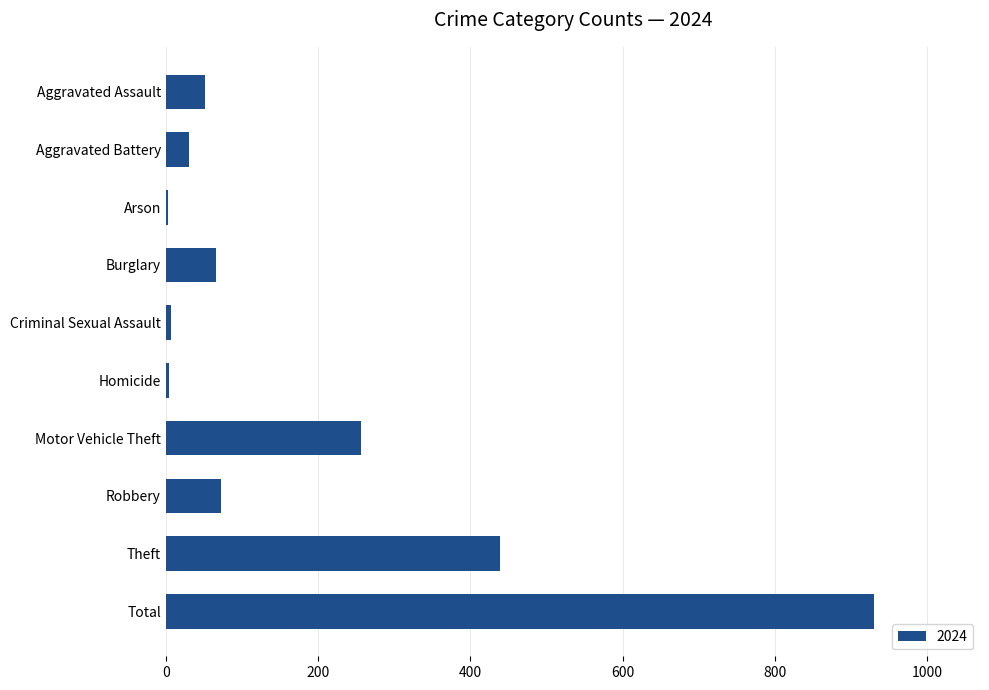

What value does the data have at Theft?

439